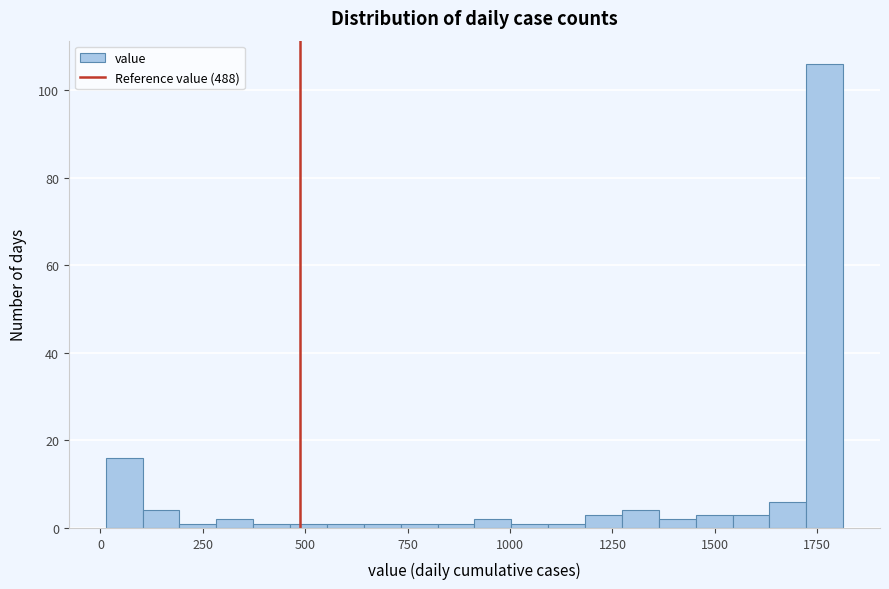

Around what value on the x-axis is the tallest bar? Give the approximate position of its centre, as read against the axis.

1750